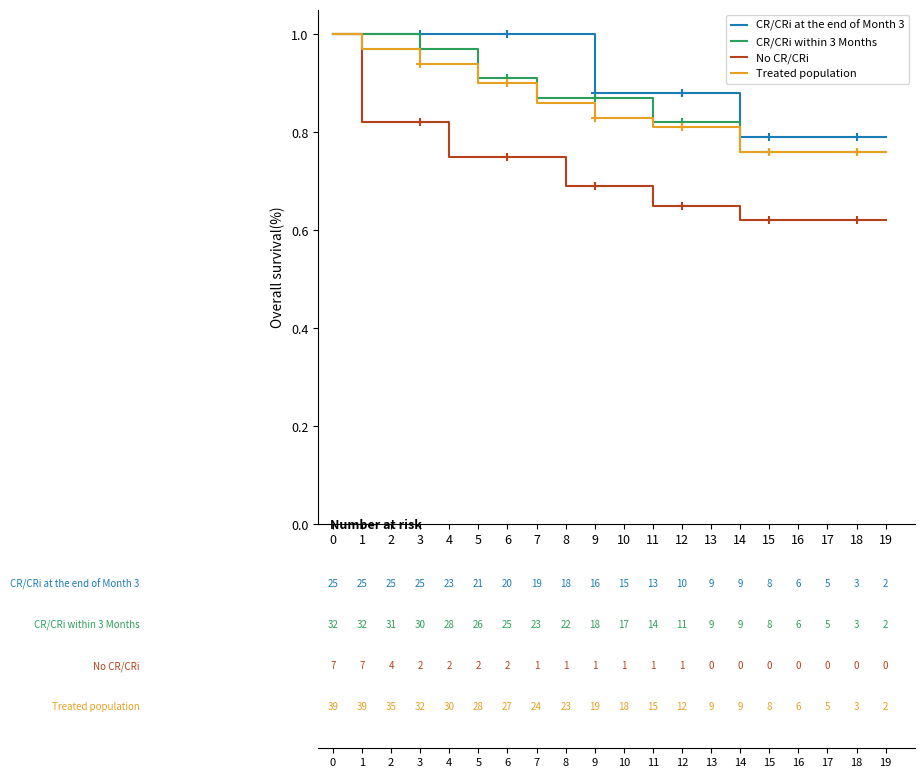

Is this an area chart (filled region under the line)?

No